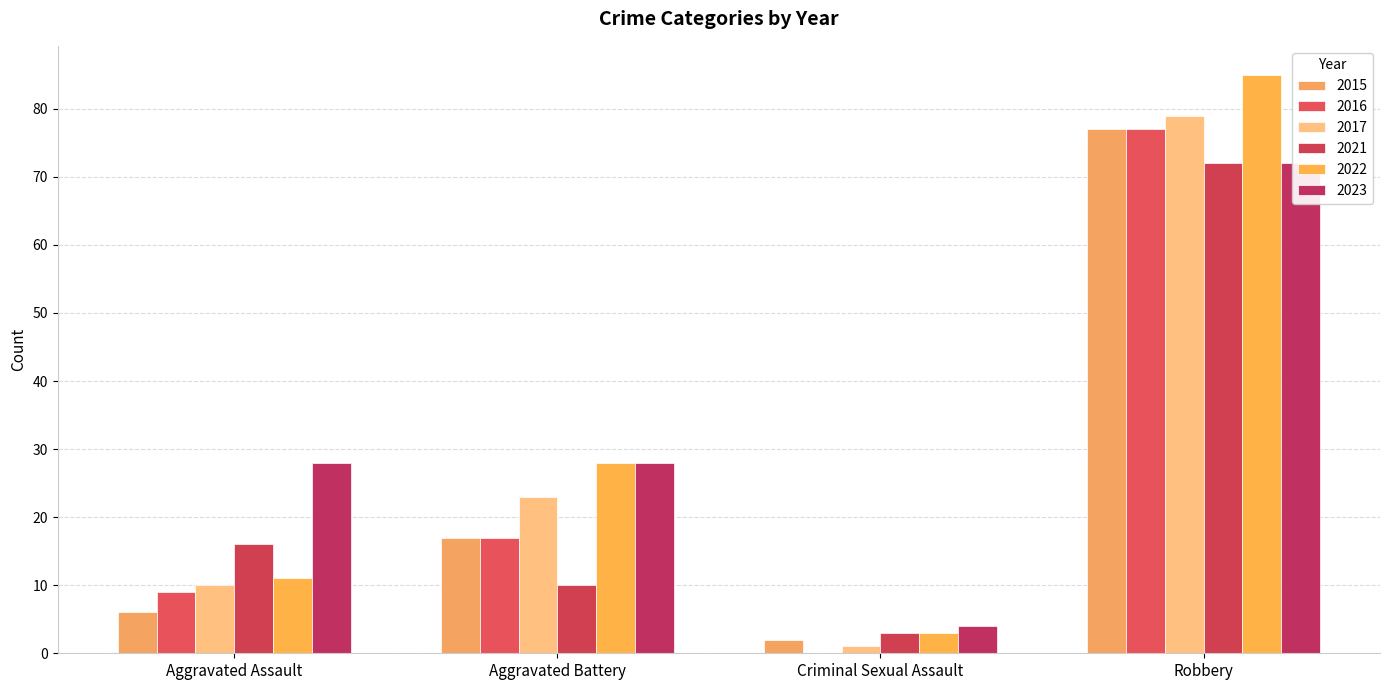

Reading right to left, transcribe all the data shown in this chart.

2015: Robbery=77	Criminal Sexual Assault=2	Aggravated Battery=17	Aggravated Assault=6
2016: Robbery=77	Criminal Sexual Assault=0	Aggravated Battery=17	Aggravated Assault=9
2017: Robbery=79	Criminal Sexual Assault=1	Aggravated Battery=23	Aggravated Assault=10
2021: Robbery=72	Criminal Sexual Assault=3	Aggravated Battery=10	Aggravated Assault=16
2022: Robbery=85	Criminal Sexual Assault=3	Aggravated Battery=28	Aggravated Assault=11
2023: Robbery=72	Criminal Sexual Assault=4	Aggravated Battery=28	Aggravated Assault=28